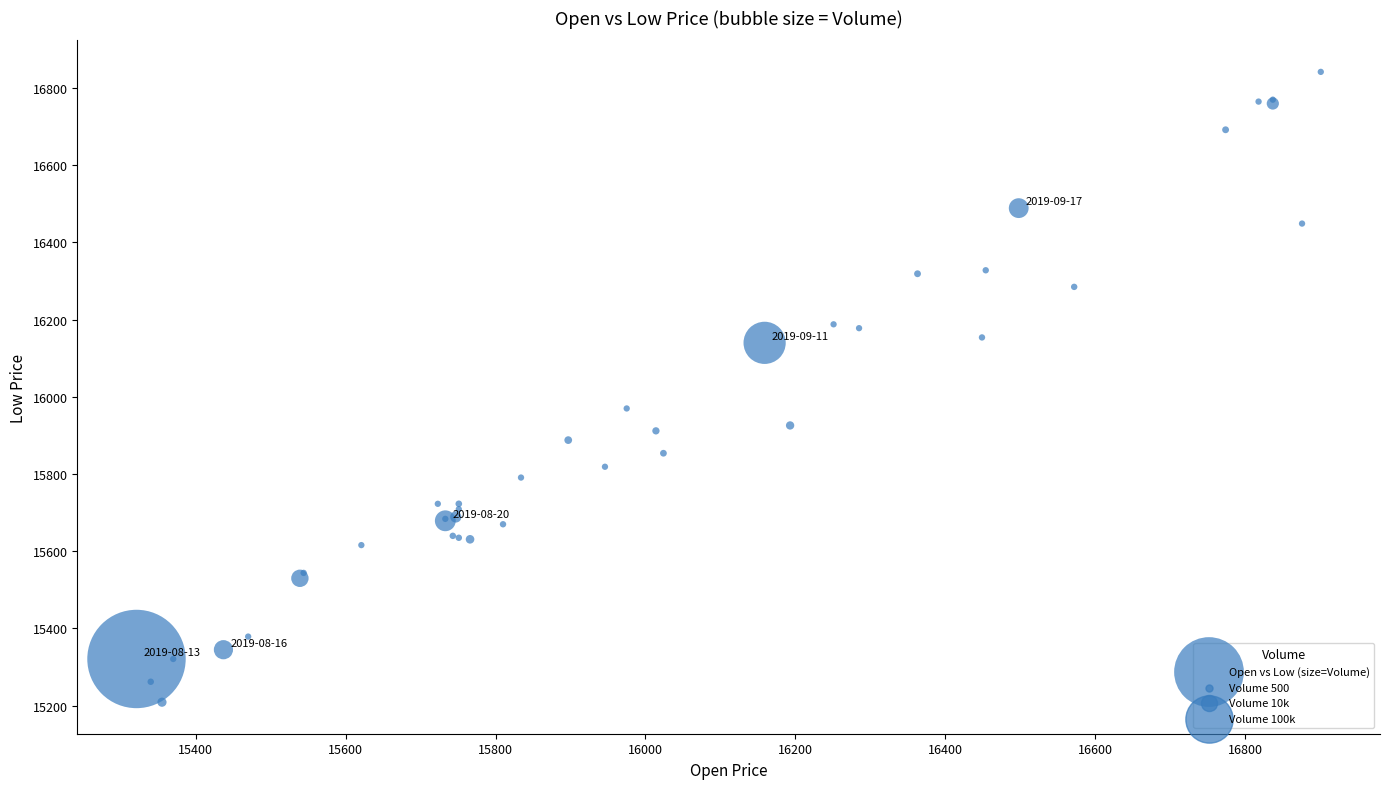

What Y value in the scatter plot is closest to 16025?

15970